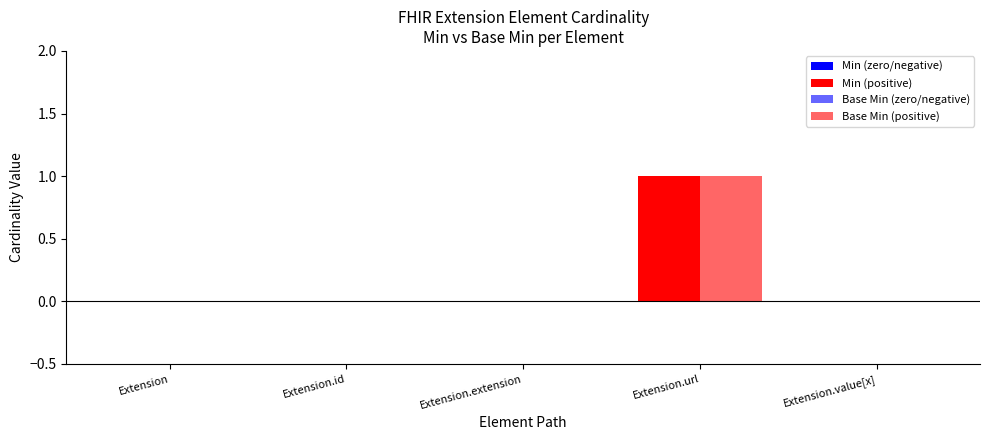

Reading left to right, what are all the values shown in this chart?

Min: 0	0	0	1	0
Base Min: 0	0	0	1	0